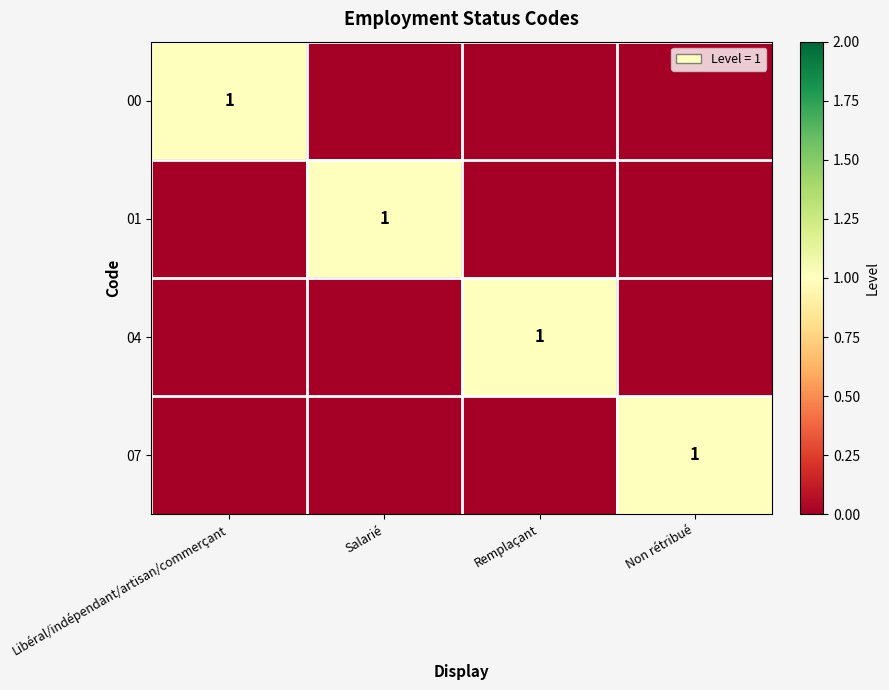

The 07 series shows 1 at Non rétribué. True or false?

True